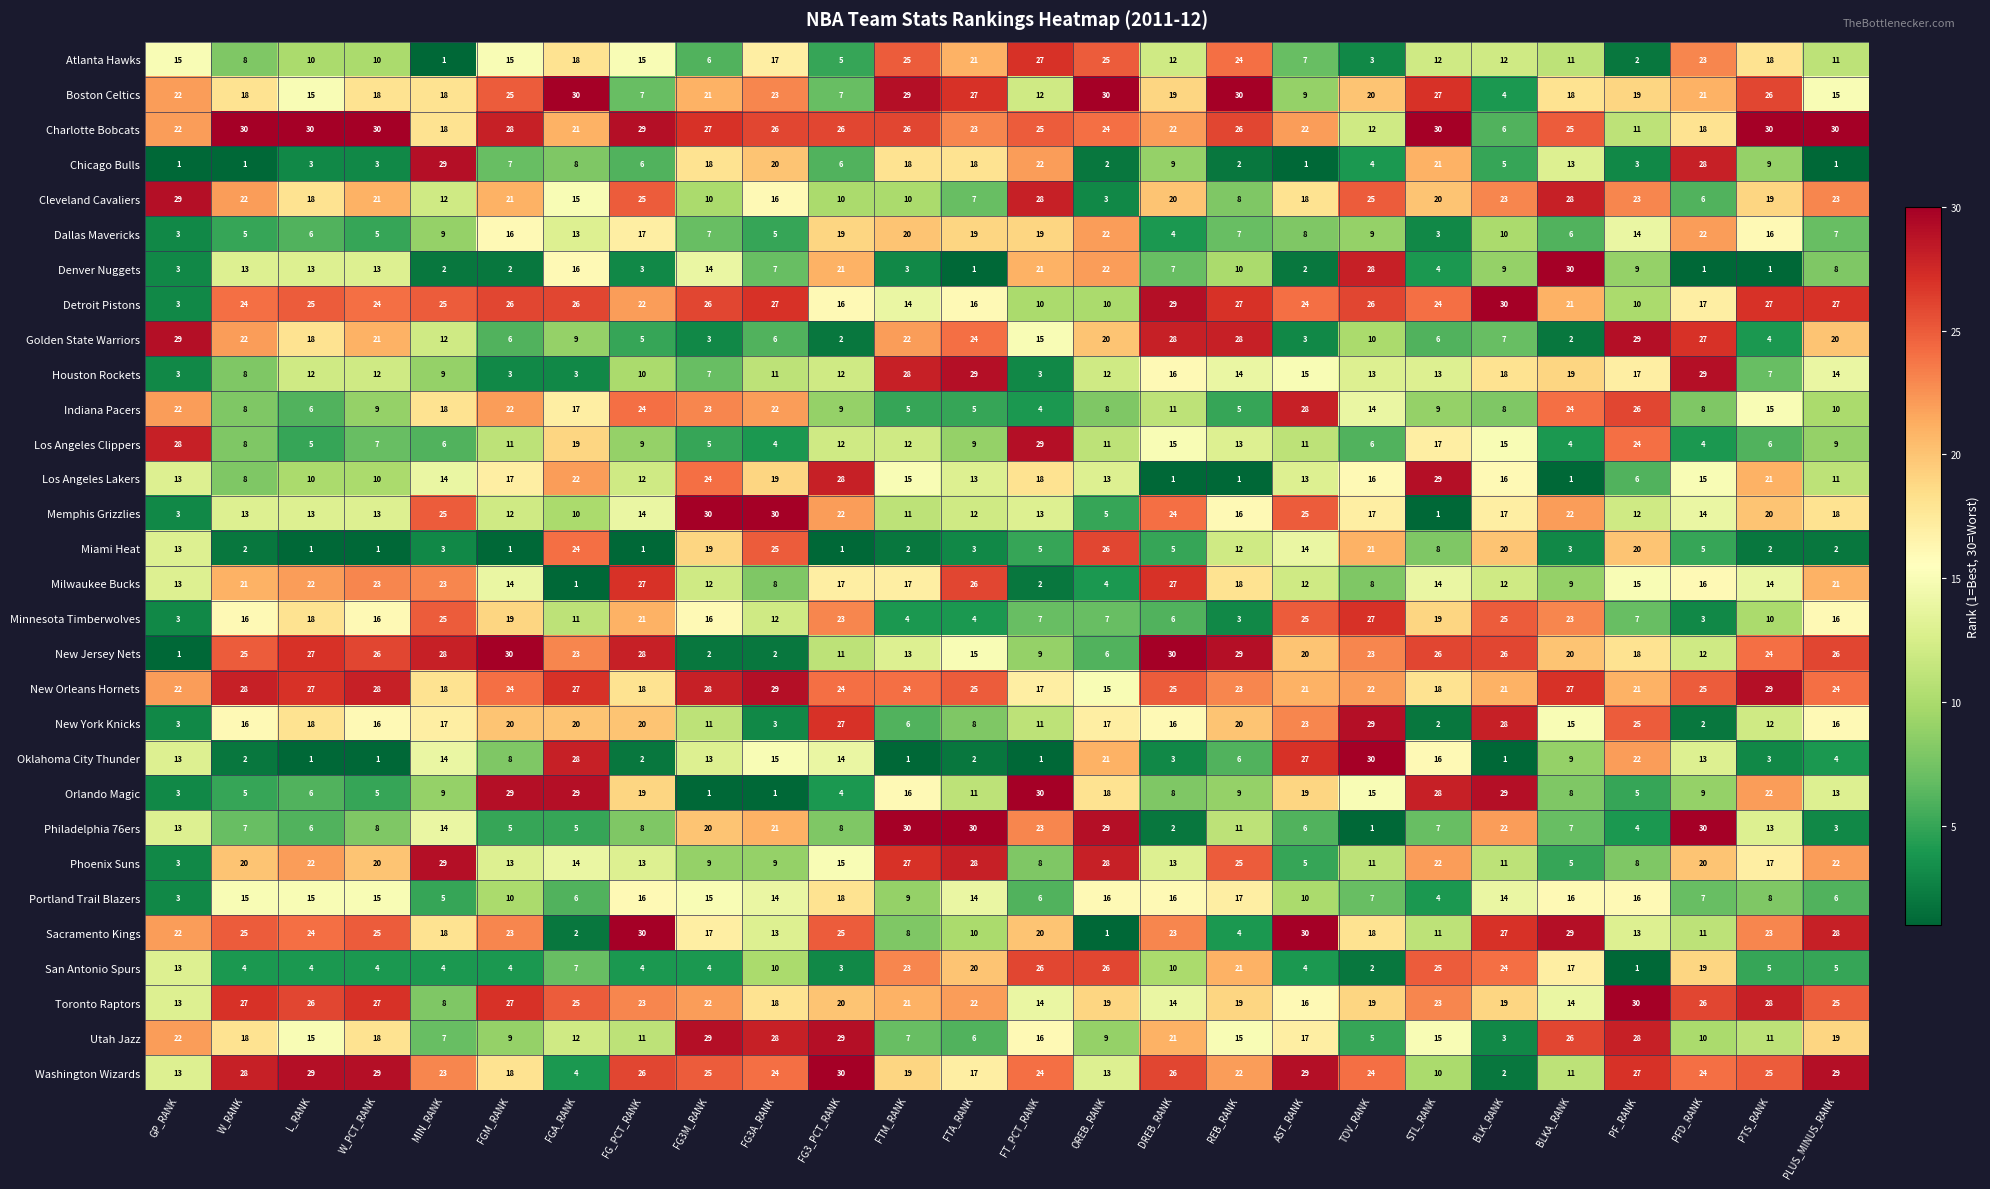

The value of Minnesota Timberwolves at GP_RANK is 3. True or false?

True